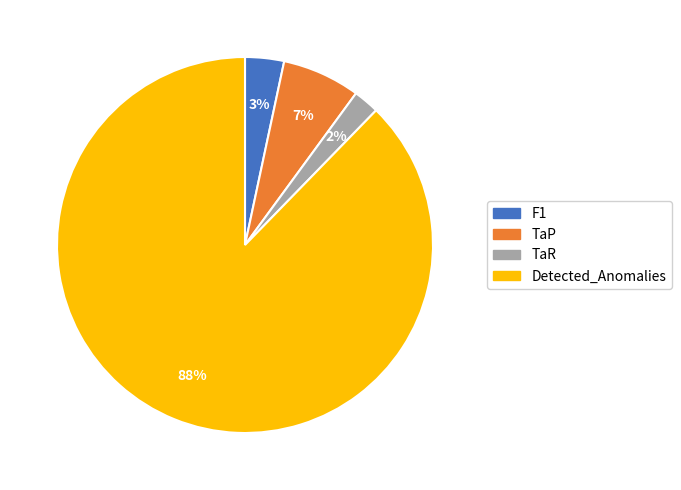

To the nearest percent, what is the average slice percentage?

25%